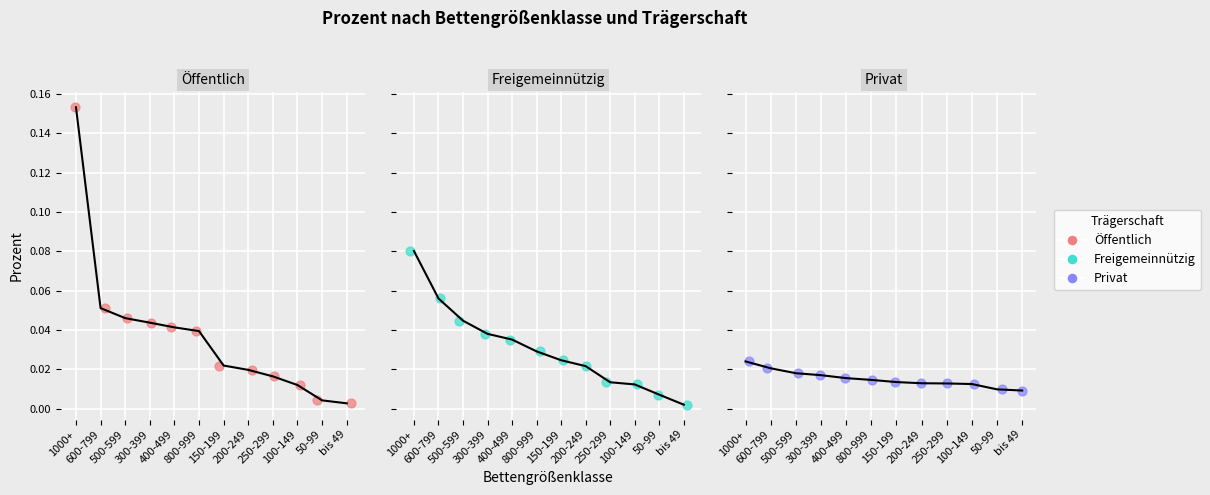

Which series has the largest total across all categories?

Öffentlich